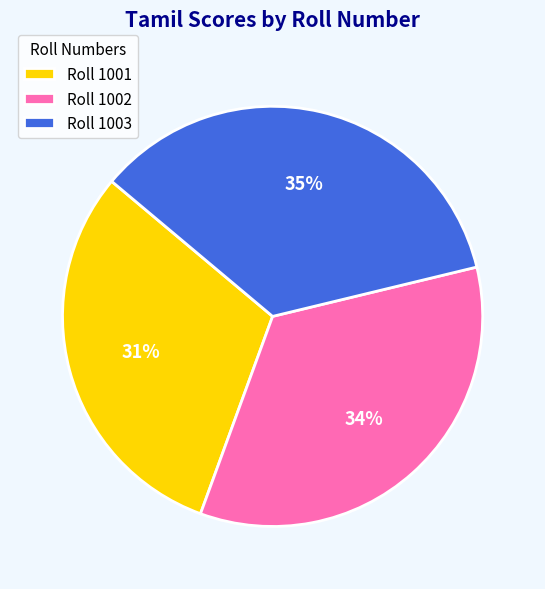

Do Roll 1003 and Roll 1001 together represent more than half of the pie?

Yes